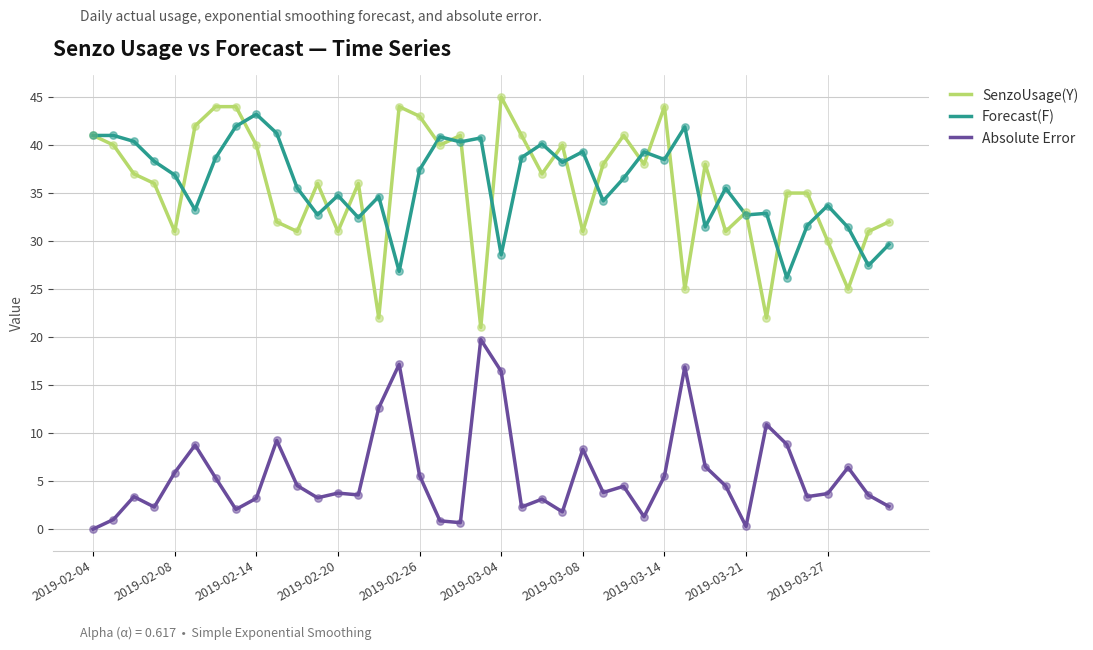

Which series has the widest spread of values?

SenzoUsage(Y)